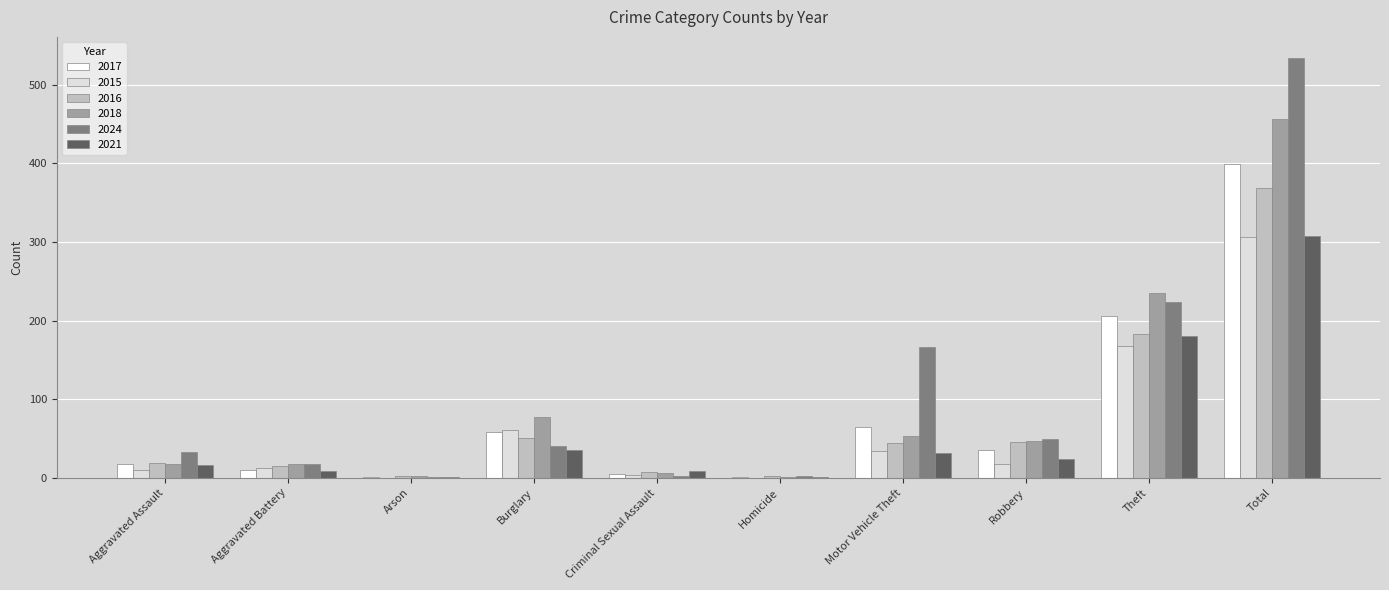

Is it true that 2021 equals 1 at Homicide?

True